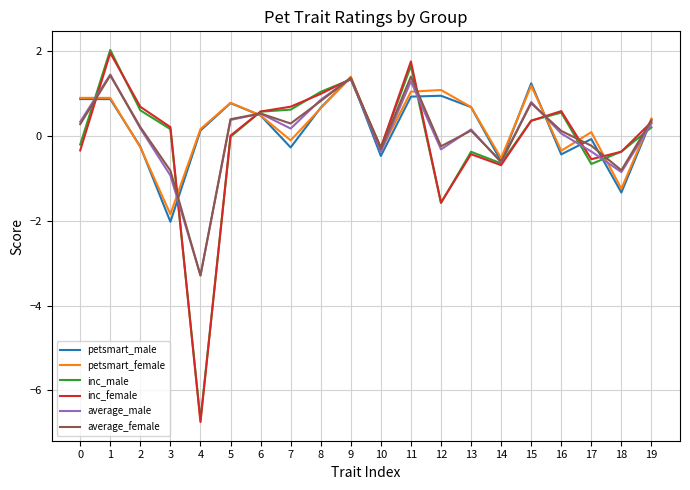

What is the maximum value shown in the chart?

2.0